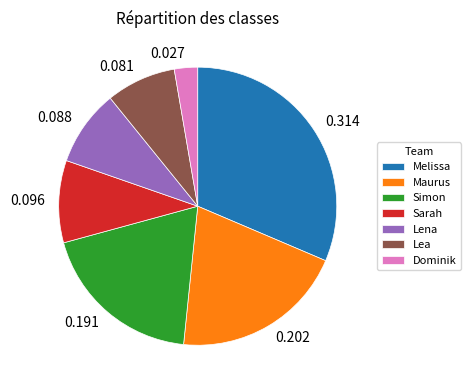

Between Dominik and Melissa, which is larger?

Melissa